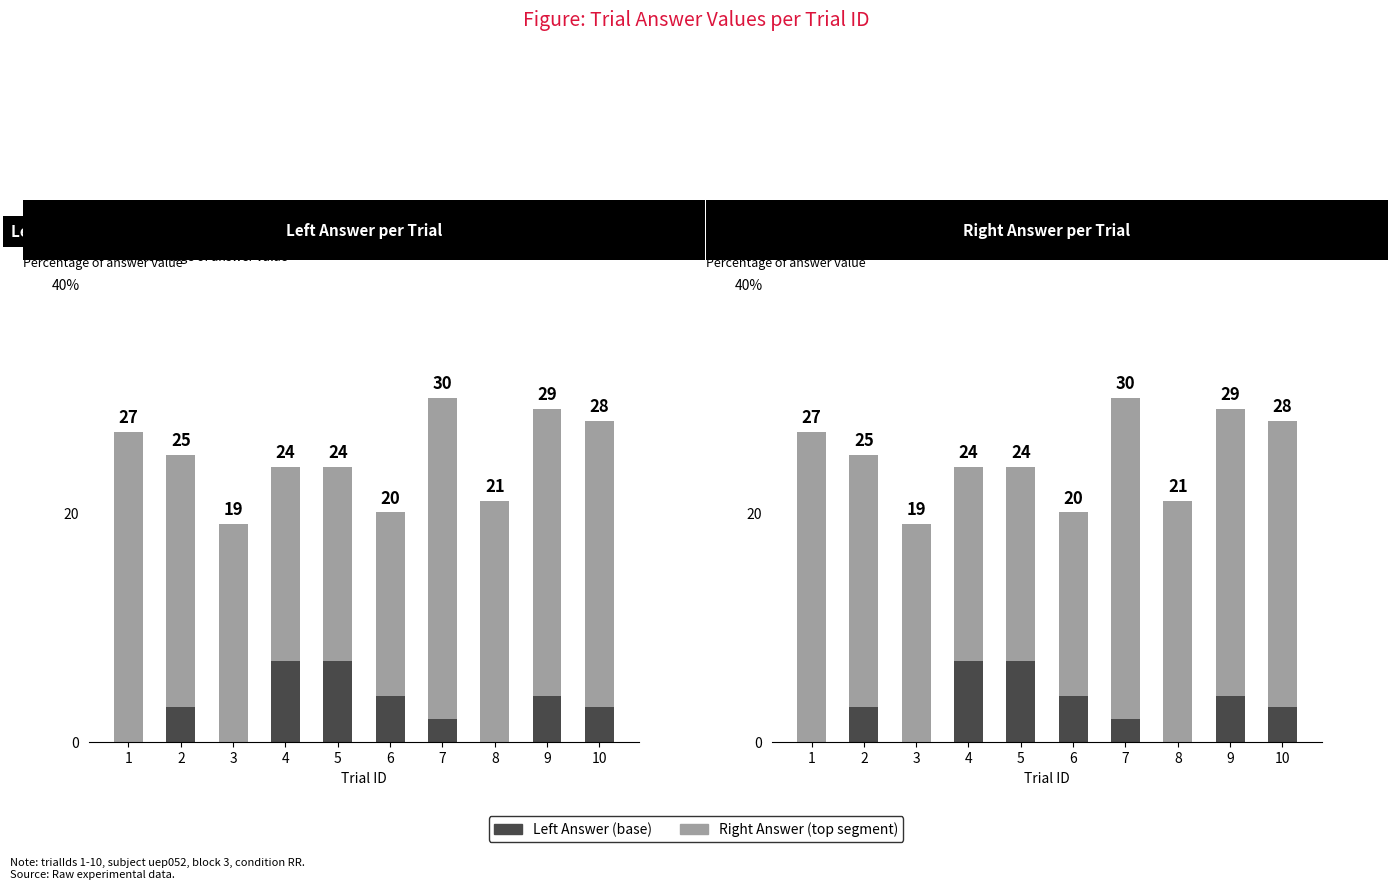

How many values in the Right Answer (top segment) series are below 22?

5